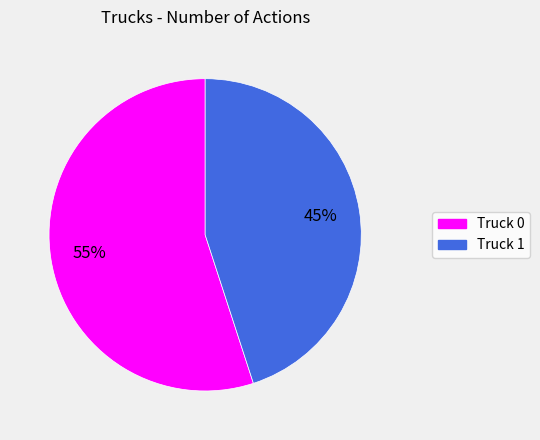

Rank the categories by value from lowest to highest.

Truck 1, Truck 0